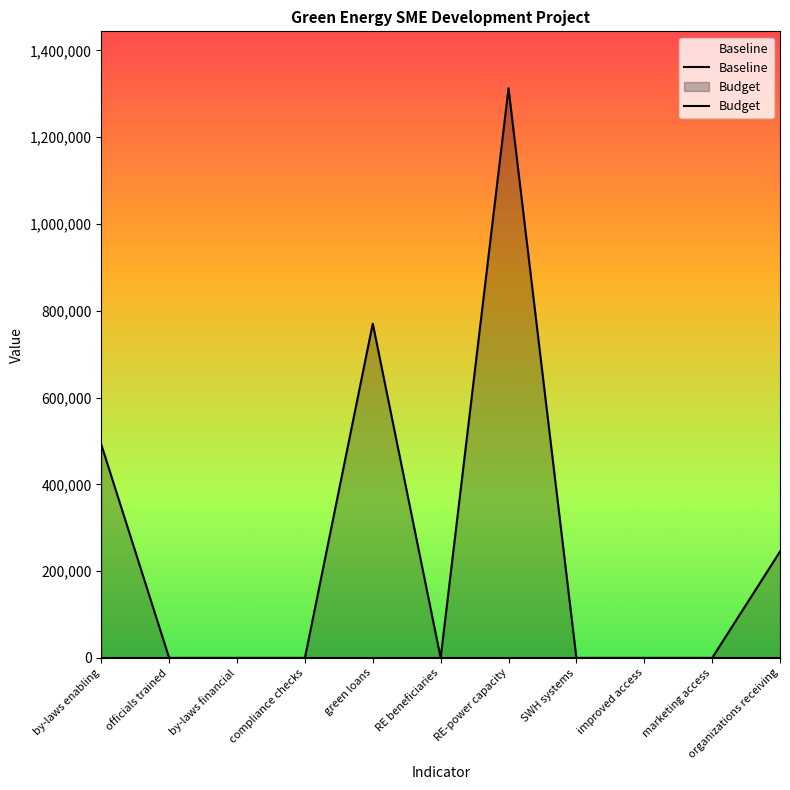

Which category has the lowest value across all series?

by-laws enabling